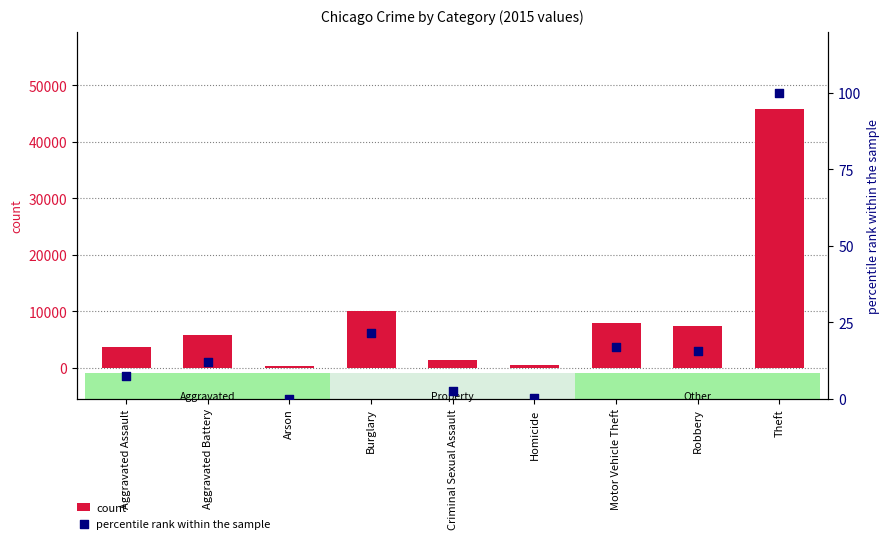

Which series reaches the minimum Y coordinate?

percentile rank within the sample